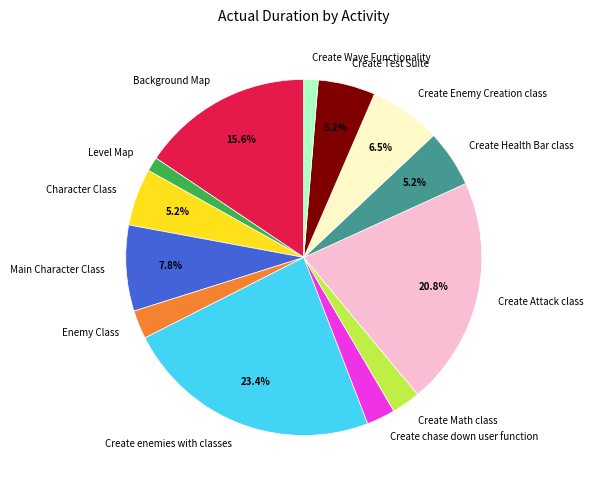

What is the ratio of the value at Create Test Suite to the value at Character Class?

1.0